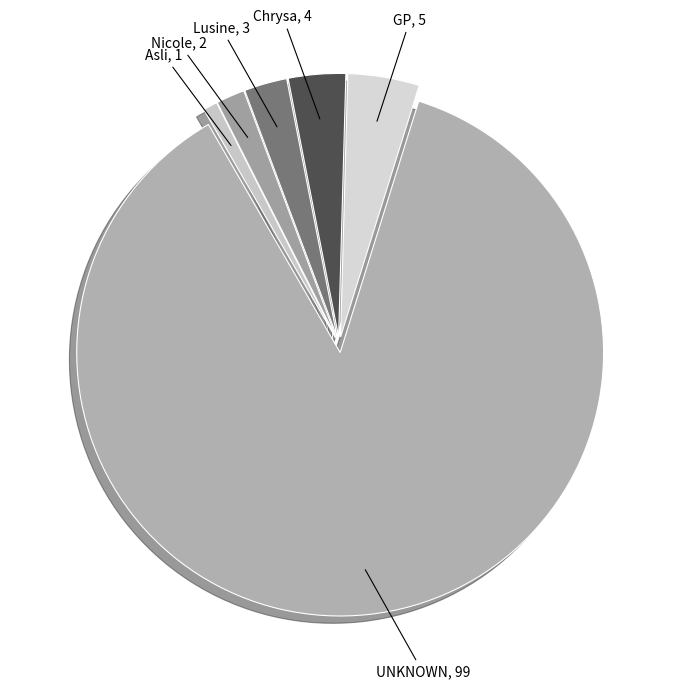

Rank the categories by value from highest to lowest.

UNKNOWN, GP, Chrysa, Lusine, Nicole, Asli